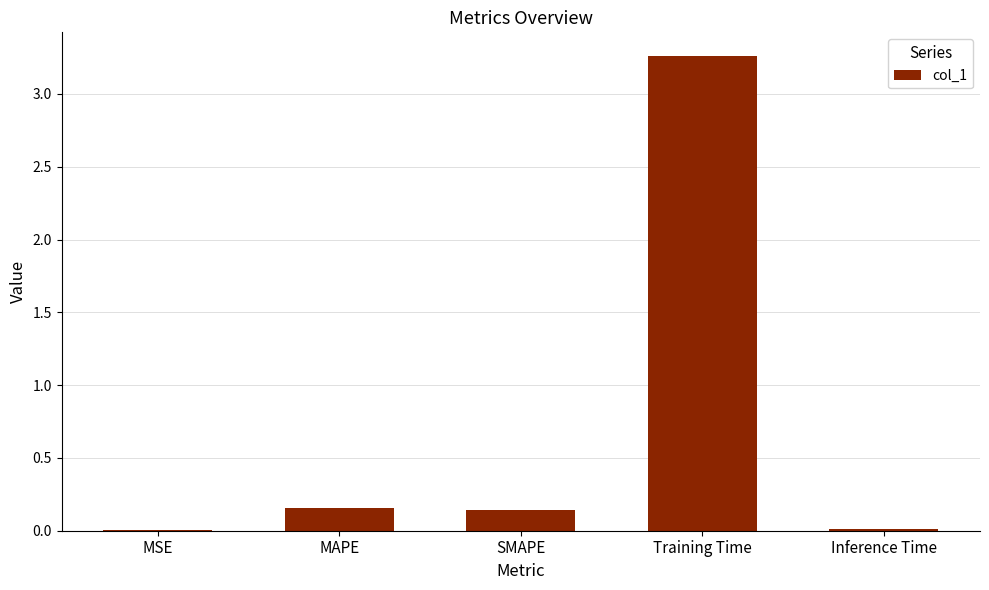

Which label corresponds to the largest value in the chart?

Training Time